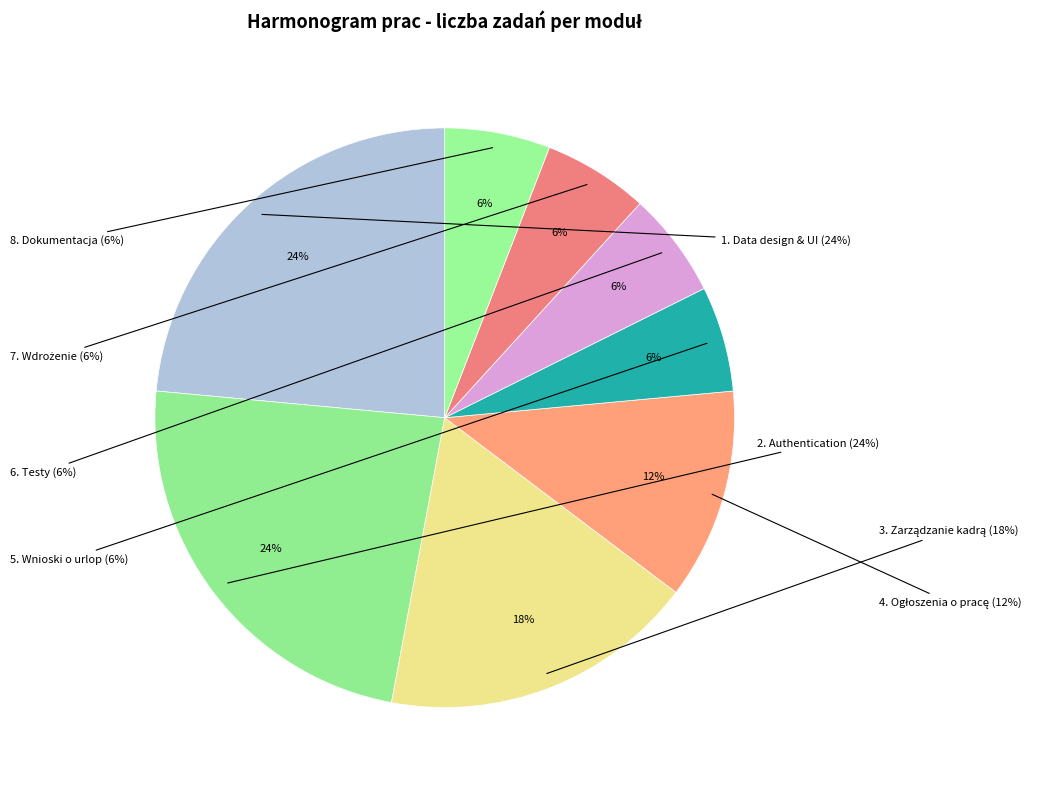

Is it true that 4. Ogłoszenia o pracę is 12% of the pie?

True